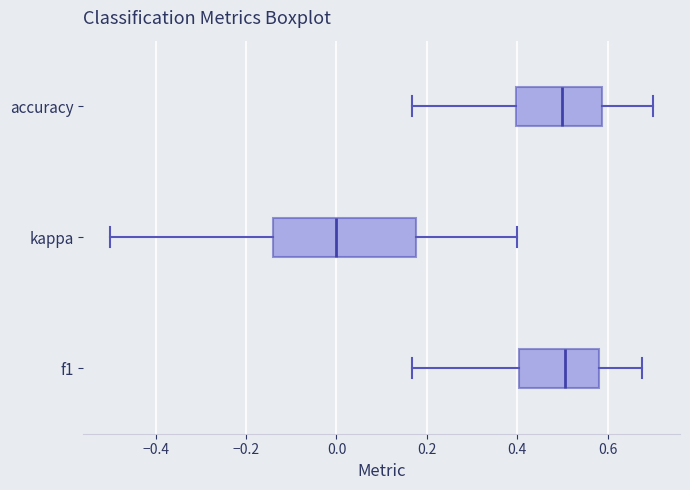

Reading bottom to top, read every box against the x-axis: the position of its median line, the range the box covers, and the ends of its whiskers. The values are not printed on the chart, so give them approximately, as read against the axis.

f1: median 0.50, box 0.40 to 0.58, whiskers 0.16 to 0.68
kappa: median 0.00, box -0.14 to 0.18, whiskers -0.50 to 0.40
accuracy: median 0.50, box 0.40 to 0.58, whiskers 0.16 to 0.70